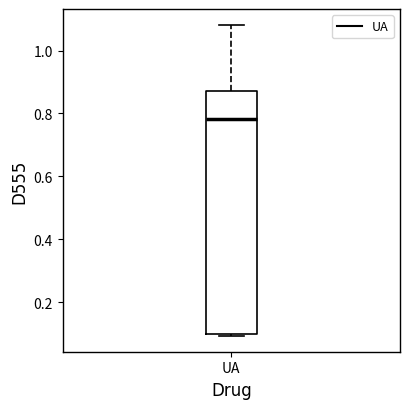

Transcribe this box plot: give where the median line is, the range the box spans, and where the two whiskers end, as read against the y-axis. The values are not printed on the chart, so give them approximately, as read against the axis.

median 0.78, box 0.10 to 0.86, whiskers 0.10 (just below the box's lower edge) to 1.08